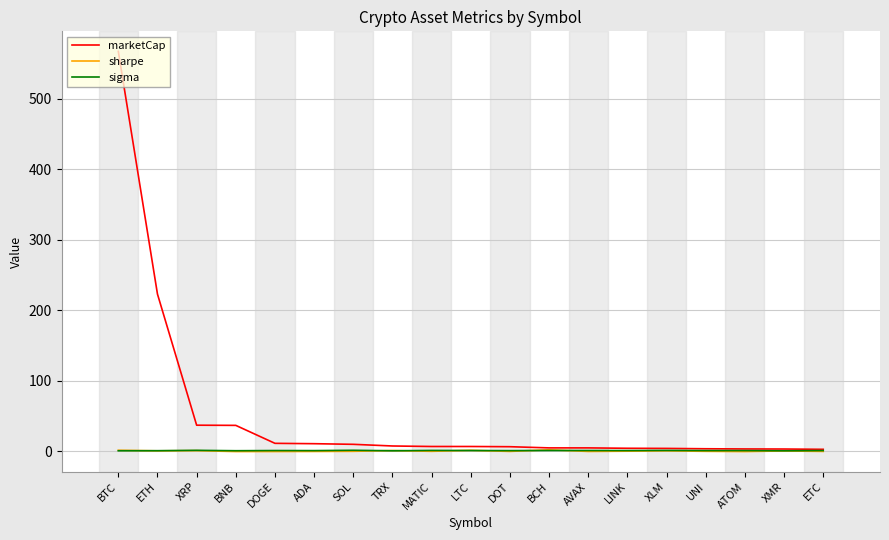

What is the maximum value shown in the chart?

567.6